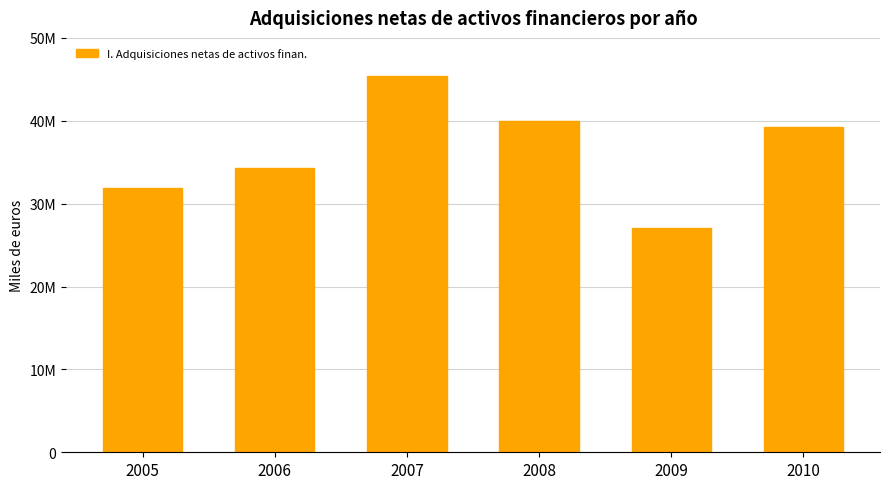

At which category does the chart reach its minimum across all series?

2009